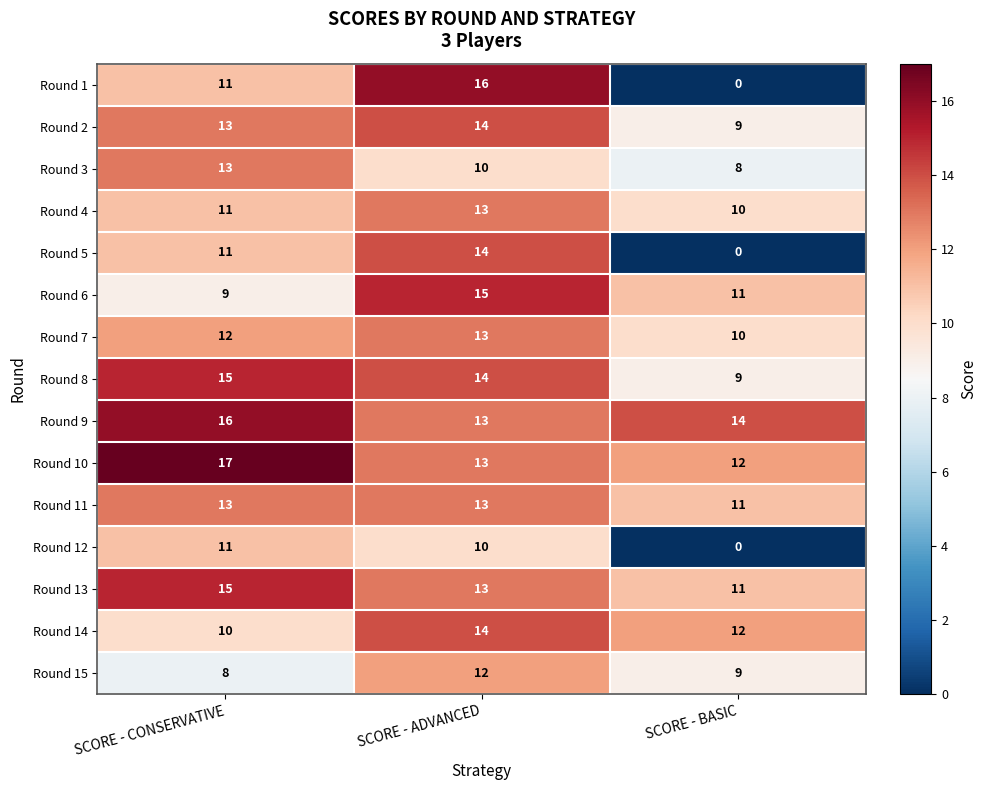

What is the average value of the Round 2 series?

12